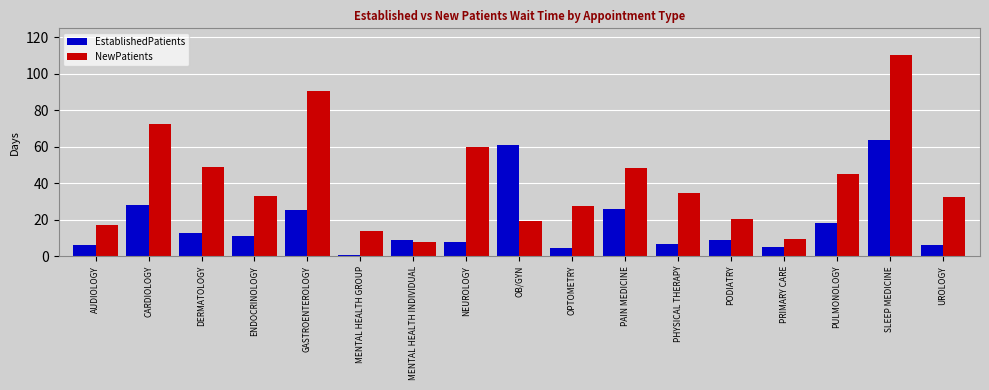

What are all the series names shown in the legend?

EstablishedPatients, NewPatients